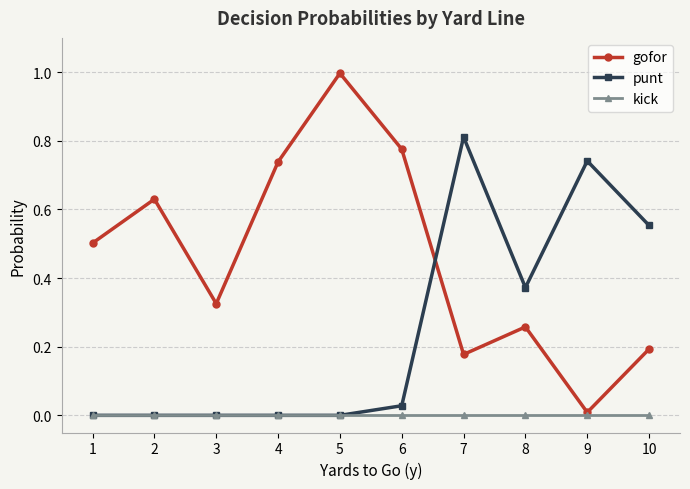

Which category has the lowest value in the gofor series?

9